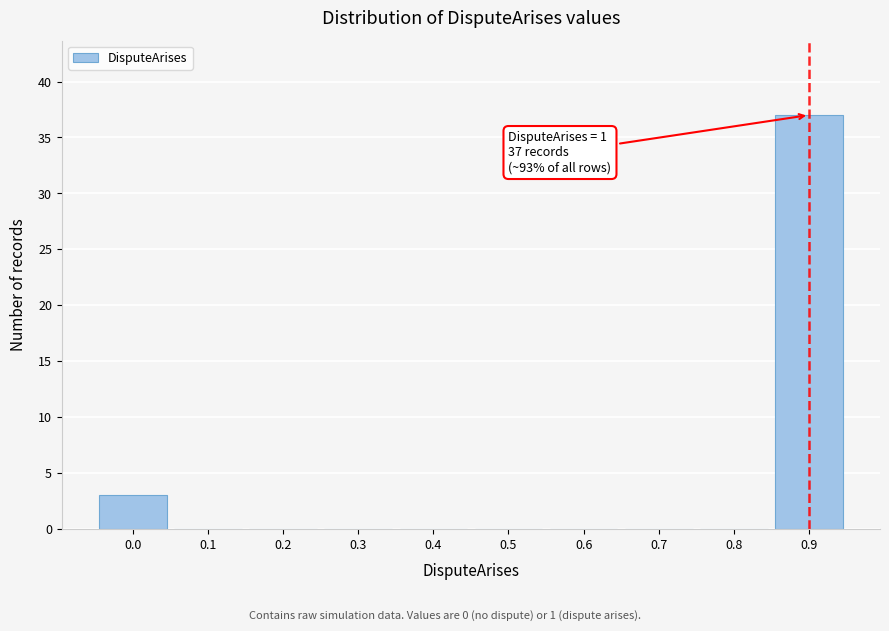

Reading left to right, transcribe all the data shown in this chart.

0.0=3	0.1=0	0.2=0	0.3=0	0.4=0	0.5=0	0.6=0	0.7=0	0.8=0	0.9=37